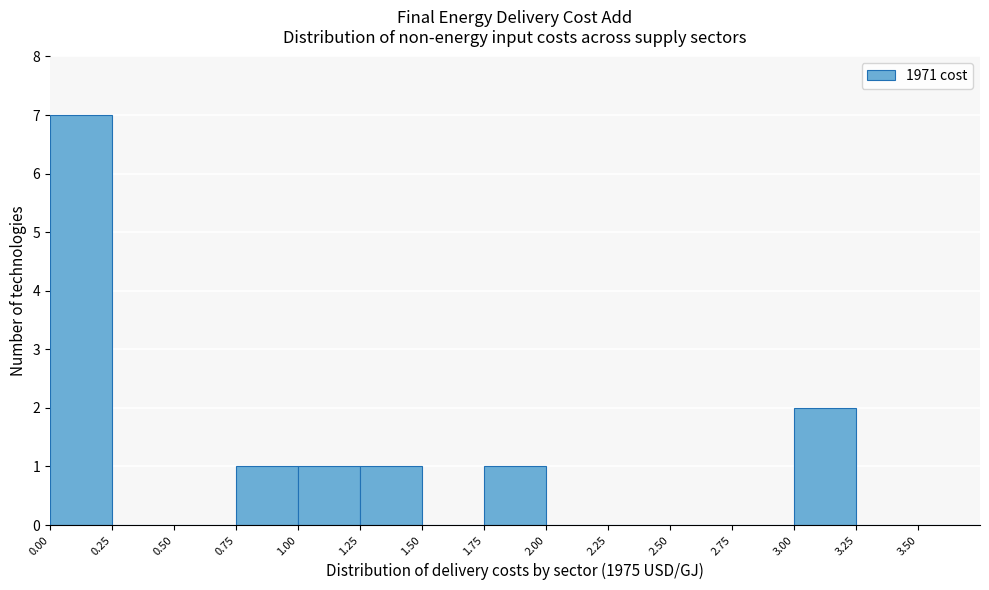

Over which range of the x-axis is the bar tallest?

0.00 to 0.25